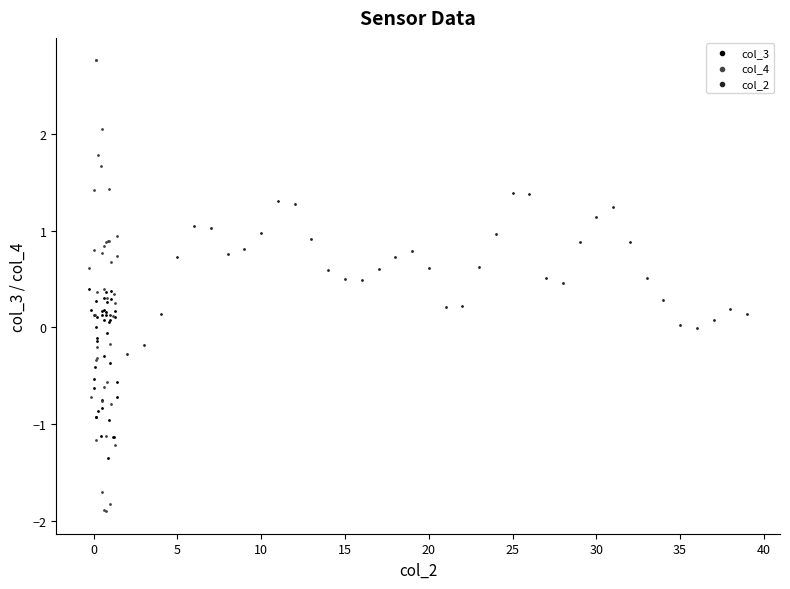

Which series contains the highest Y value?

col_4